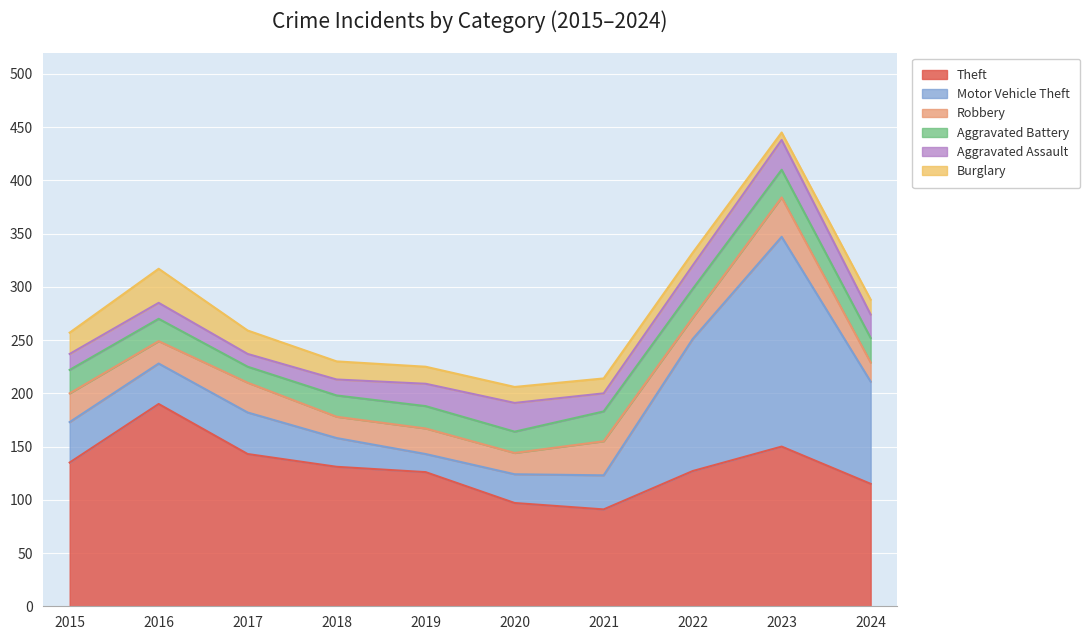

The value of Aggravated Battery at 2016 is 21. True or false?

True